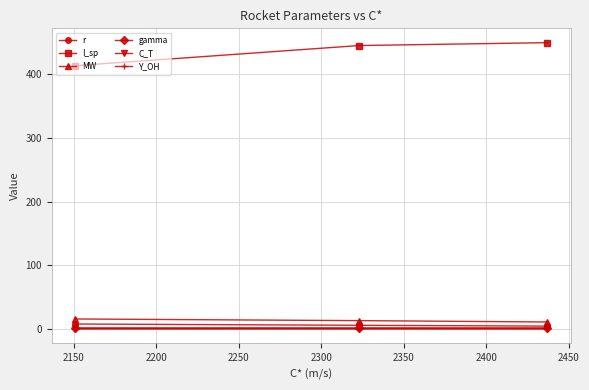

Which series has the widest spread of values?

I_sp